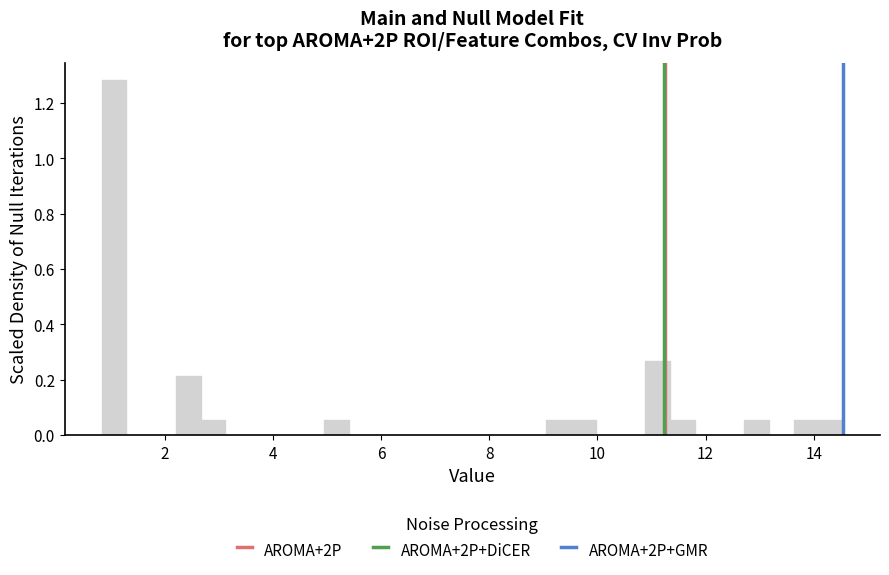

Read against the x-axis, roughly where is the centre of the tallest bar?

1.0